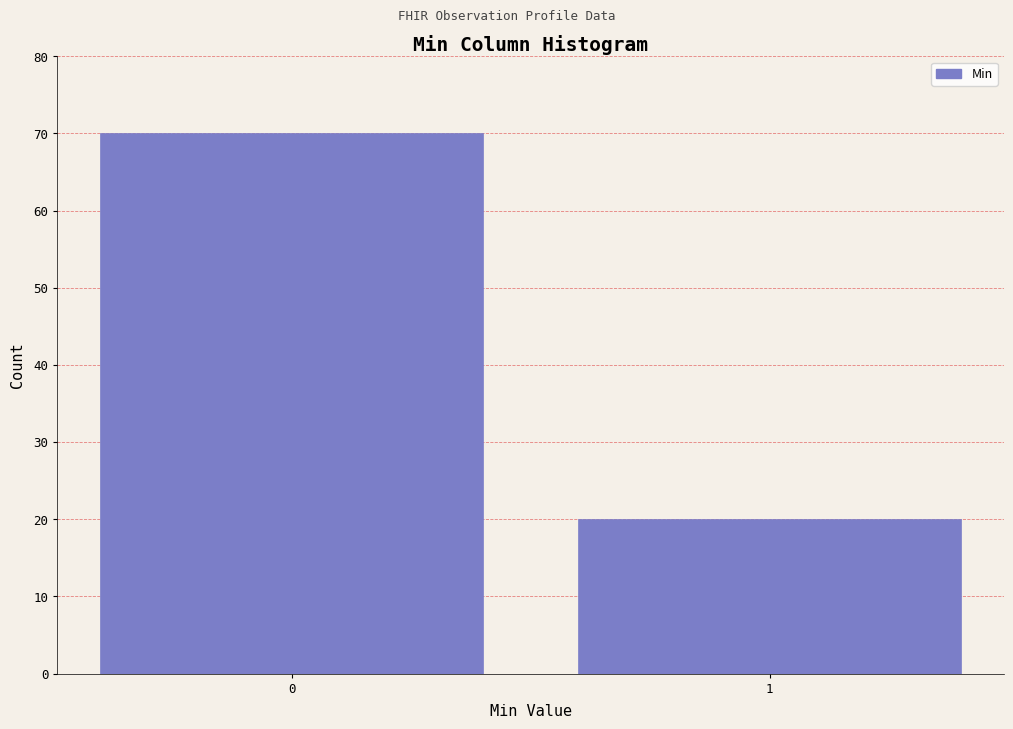

Reading right to left, transcribe all the data shown in this chart.

1=20	0=70